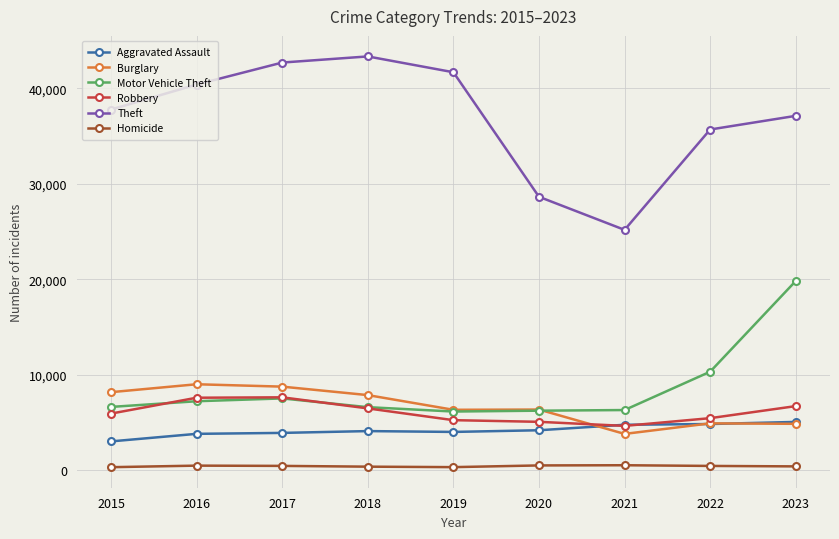

What is the total value across all series at 2023?

74090